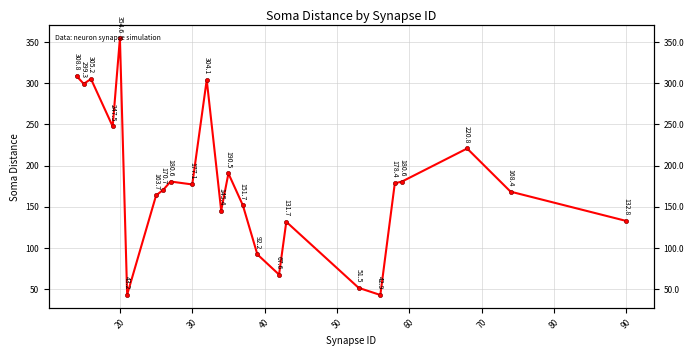

The value at 21 is 372.7. True or false?

False